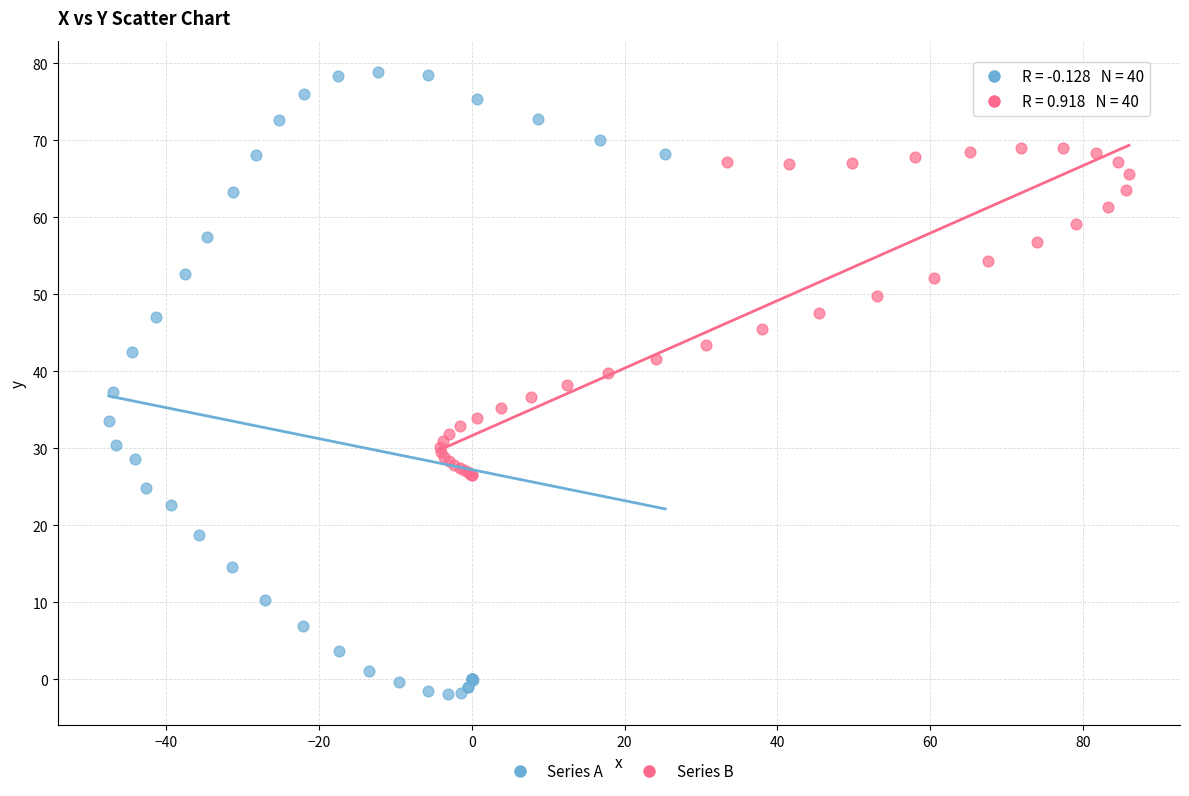

Which series contains the lowest Y value?

Series A